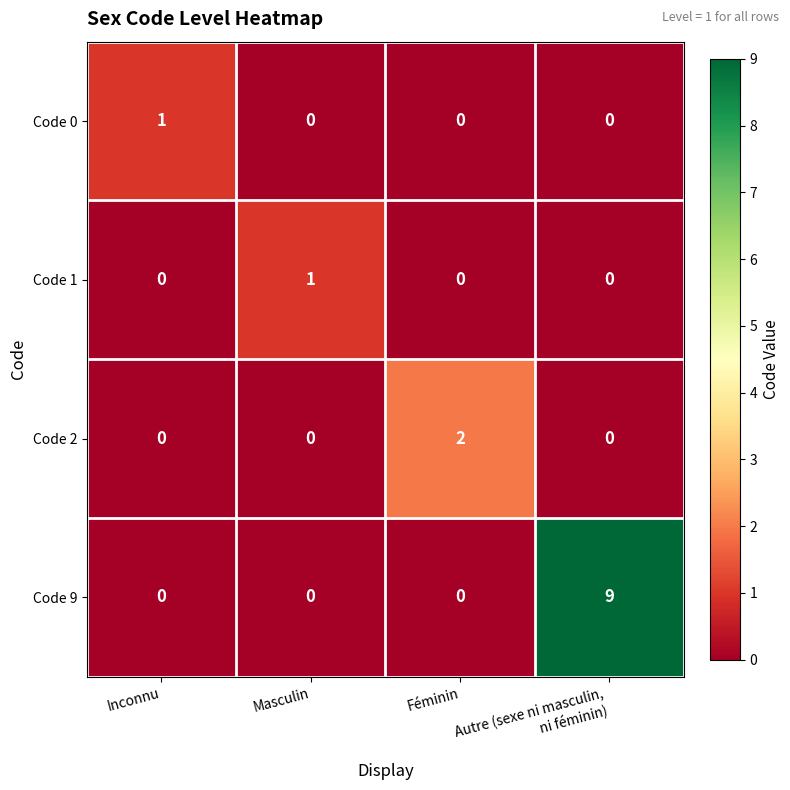

Which series has the largest total across all categories?

Code 9